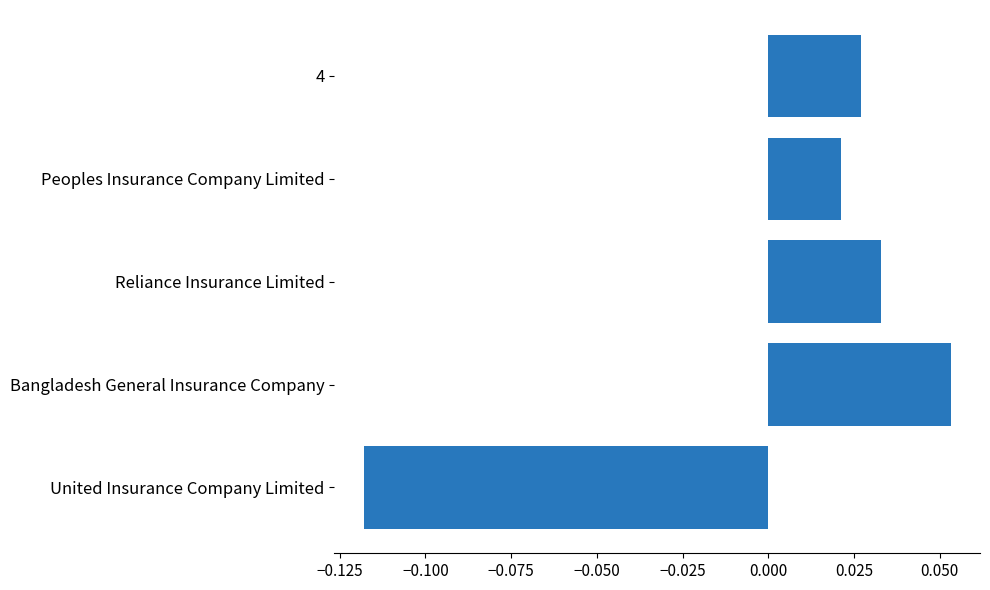

At which category does the chart reach its minimum across all series?

United Insurance Company Limited